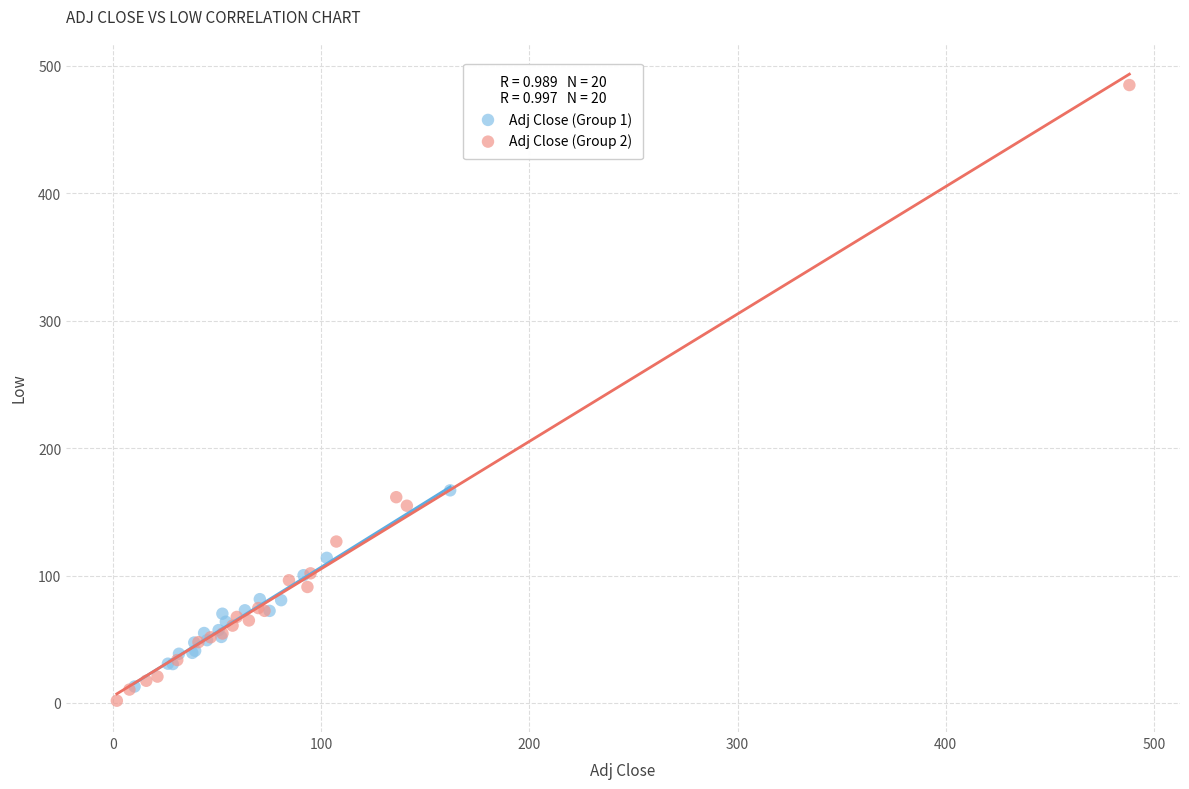

Which series reaches the maximum Y coordinate?

Adj Close (Group 2)